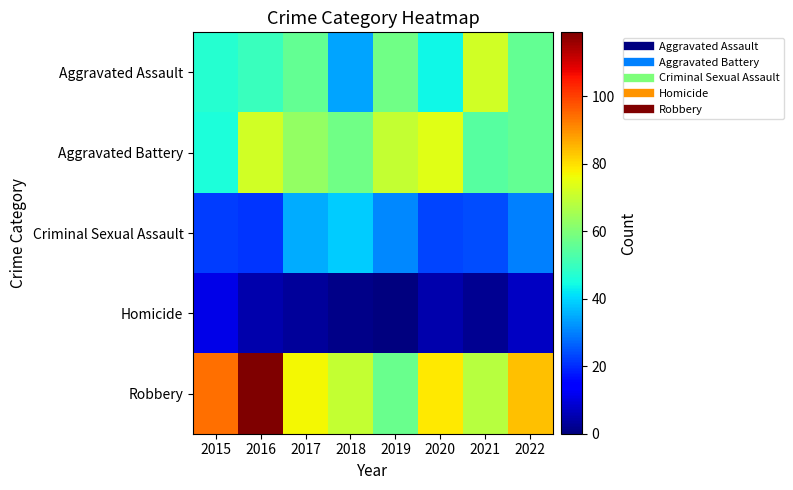

Which series has the largest range (max minus min)?

Robbery